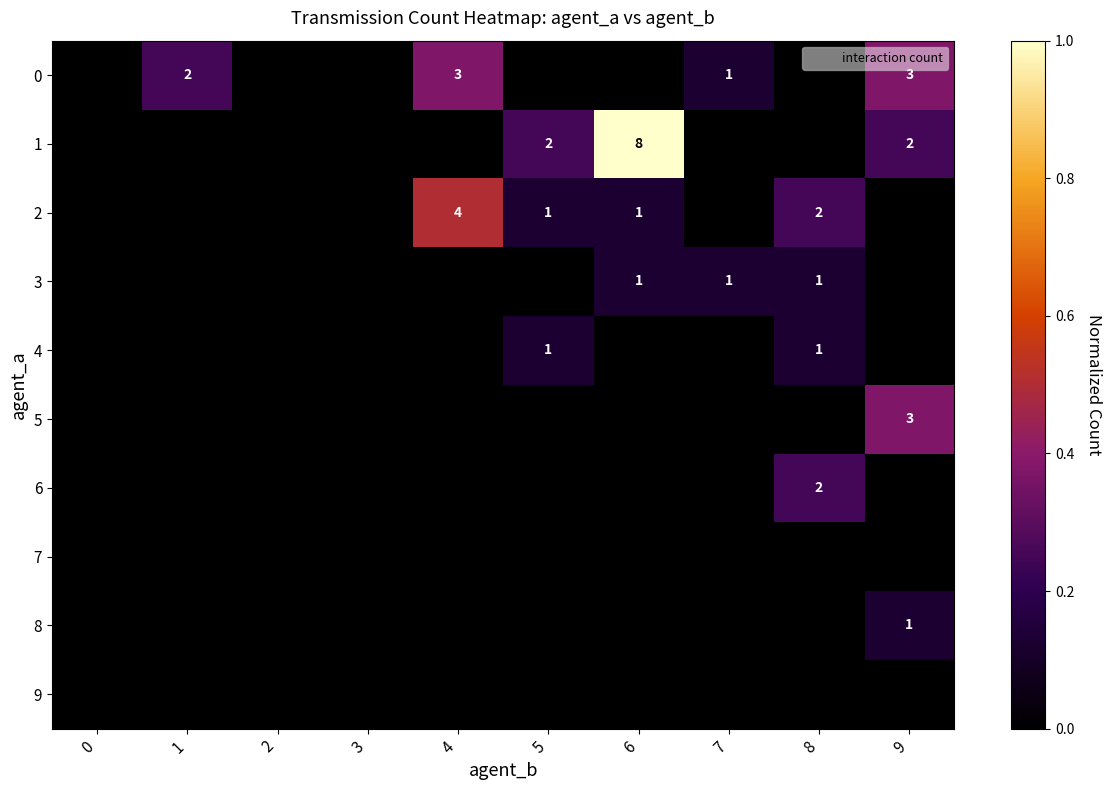

Which has a higher value, 5 or 7?

7